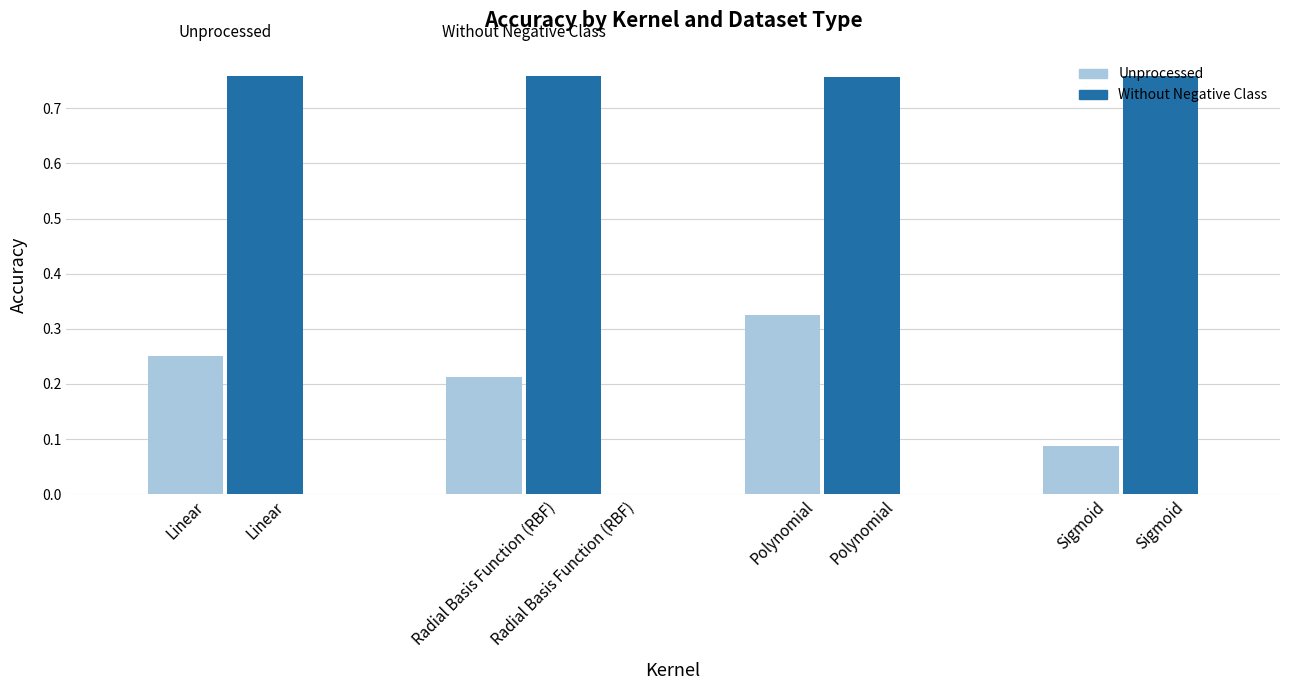

Rank the series by their average value, from lowest to highest.

Unprocessed, Without Negative Class